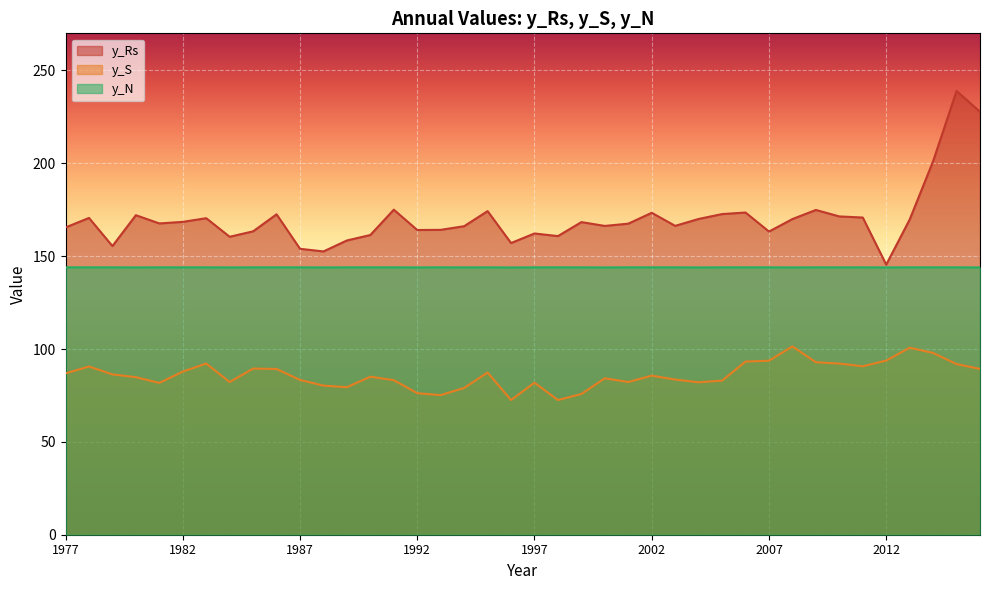

Reading left to right, transcribe all the data shown in this chart.

y_Rs: 165.5	170.6	155.4	172.1	167.6	168.5	170.4	160.5	163.4	172.5	154.0	152.6	158.5	161.4	175.0	164.1	164.2	166.1	174.3	157.1	162.2	160.8	168.3	166.3	167.5	173.4	166.3	170.0	172.7	173.5	163.3	170.0	174.9	171.4	170.8	145.4	169.7	201.1	239.0	227.7
y_S: 86.9	90.6	86.3	84.8	81.8	87.8	92.2	82.2	89.5	89.3	83.4	80.3	79.5	85.1	83.2	76.2	75.2	79.0	87.3	72.5	81.9	72.5	75.8	84.2	82.2	85.7	83.6	82.1	83.0	93.2	93.7	101.4	92.9	92.2	90.7	93.8	100.7	97.9	91.9	89.3
y_N: 144.0	144.0	144.0	144.0	144.0	144.0	144.0	143.9	144.0	144.0	144.0	143.9	144.0	144.0	144.0	144.0	144.0	144.0	144.0	143.9	144.0	144.0	144.0	143.9	144.0	144.0	144.0	143.9	144.0	144.0	144.0	143.9	144.0	144.0	144.0	143.9	144.0	144.0	144.0	143.9